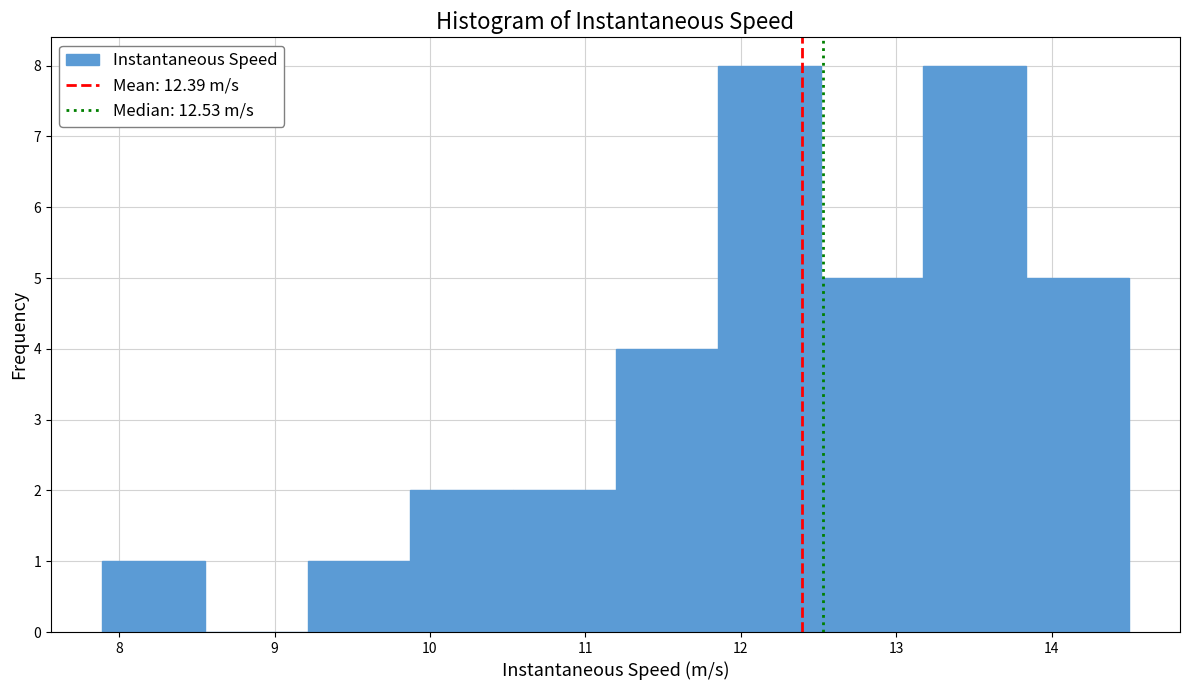

Reading left to right, transcribe this chart: for each bar, give the range it covers on the x-axis and its height. Neither the bar edges nor the heights are printed on the chart, so give them approximately, as read against the axes.

7.9 to 8.6: 1
8.6 to 9.2: 0
9.2 to 9.9: 1
9.9 to 10.5: 2
10.5 to 11.2: 2
11.2 to 11.9: 4
11.9 to 12.5: 8
12.5 to 13.2: 5
13.2 to 13.8: 8
13.8 to 14.5: 5